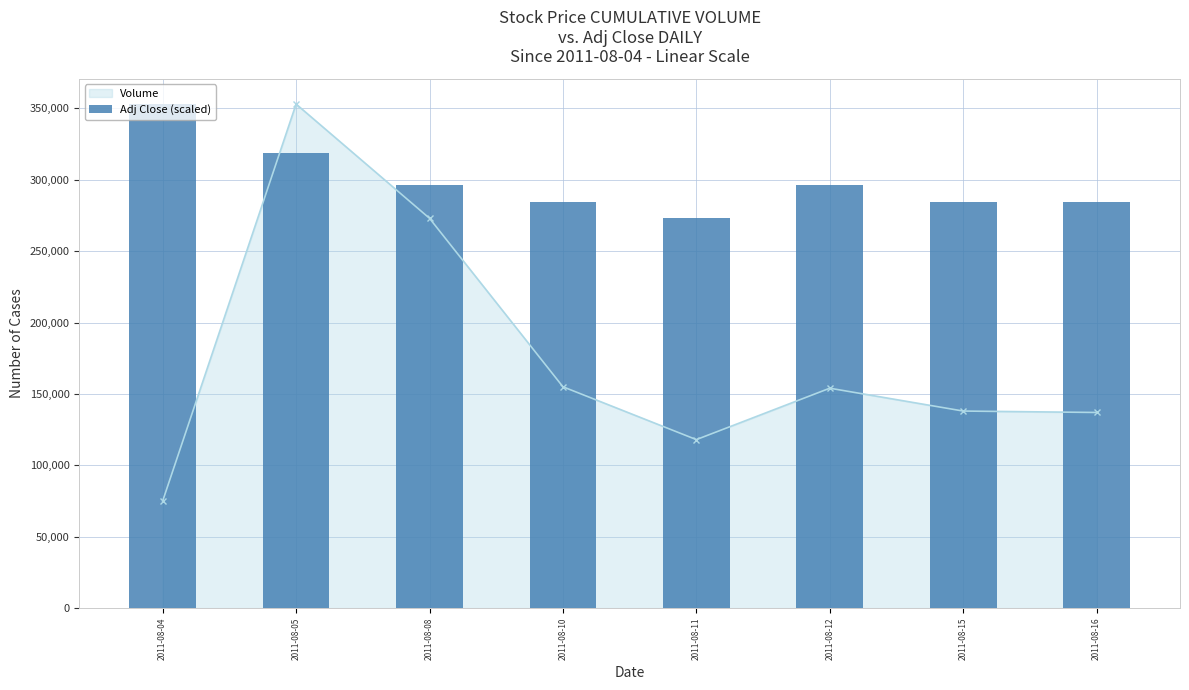

What is the greatest value displayed?

353000.0